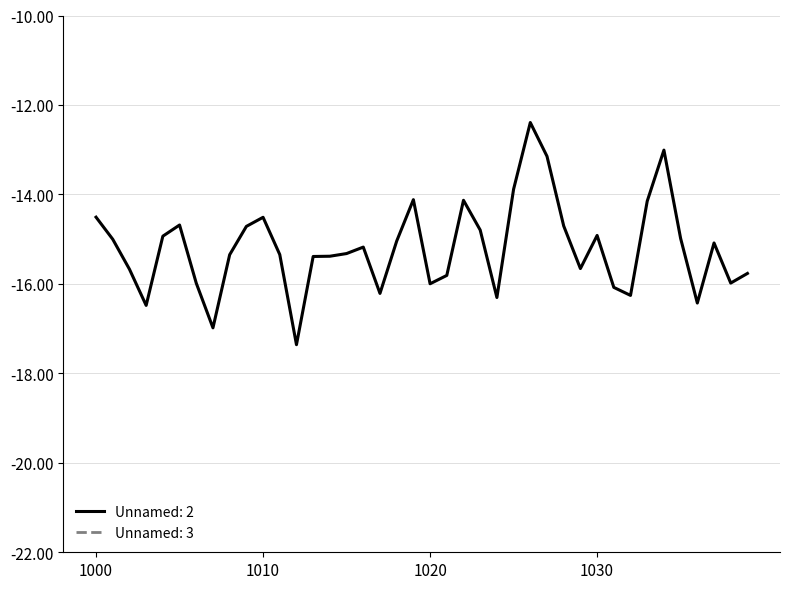

Reading left to right, extract all data points from this chart.

Unnamed: 2: 1000=-14.5	1001=-15.0	1002=-15.7	1003=-16.5	1004=-14.9	1005=-14.7	1006=-16.0	1007=-17.0	1008=-15.3	1009=-14.7	1010=-14.5	1011=-15.3	1012=-17.4	1013=-15.4	1014=-15.4	1015=-15.3	1016=-15.2	1017=-16.2	1018=-15.0	1019=-14.1	1020=-16.0	1021=-15.8	1022=-14.1	1023=-14.8	1024=-16.3	1025=-13.9	1026=-12.4	1027=-13.1	1028=-14.7	1029=-15.7	1030=-14.9	1031=-16.1	1032=-16.3	1033=-14.2	1034=-13.0	1035=-15.0	1036=-16.4	1037=-15.1	1038=-16.0	1039=-15.8
Unnamed: 3: 1000=-2.1	1001=-2.4	1002=-2.2	1003=-2.1	1004=-2.4	1005=-2.3	1006=-2.6	1007=-2.5	1008=-2.8	1009=-2.8	1010=-2.9	1011=-3.3	1012=-3.3	1013=-3.8	1014=-3.7	1015=-4.4	1016=-4.5	1017=-4.6	1018=-5.0	1019=-5.0	1020=-5.7	1021=-5.7	1022=-5.8	1023=-6.3	1024=-6.3	1025=-6.7	1026=-6.5	1027=-6.7	1028=-6.8	1029=-6.6	1030=-6.7	1031=-6.4	1032=-6.8	1033=-6.5	1034=-6.4	1035=-6.3	1036=-6.2	1037=-5.9	1038=-5.6	1039=-5.7